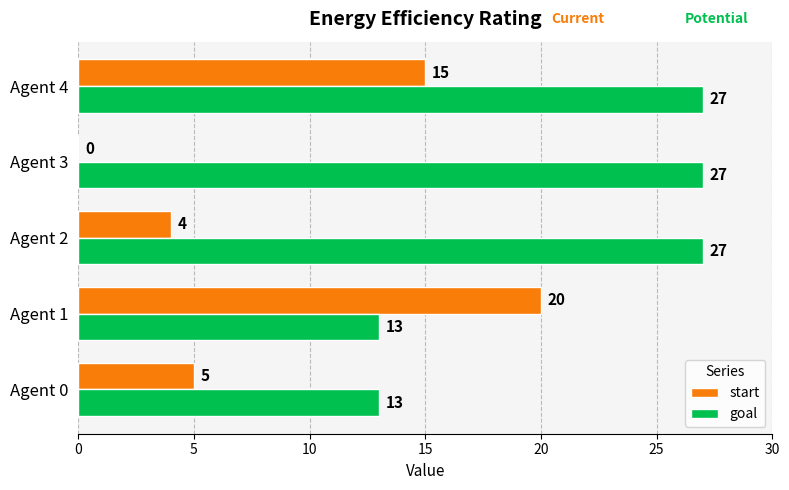

What is the total value across all series at Agent 2?

31